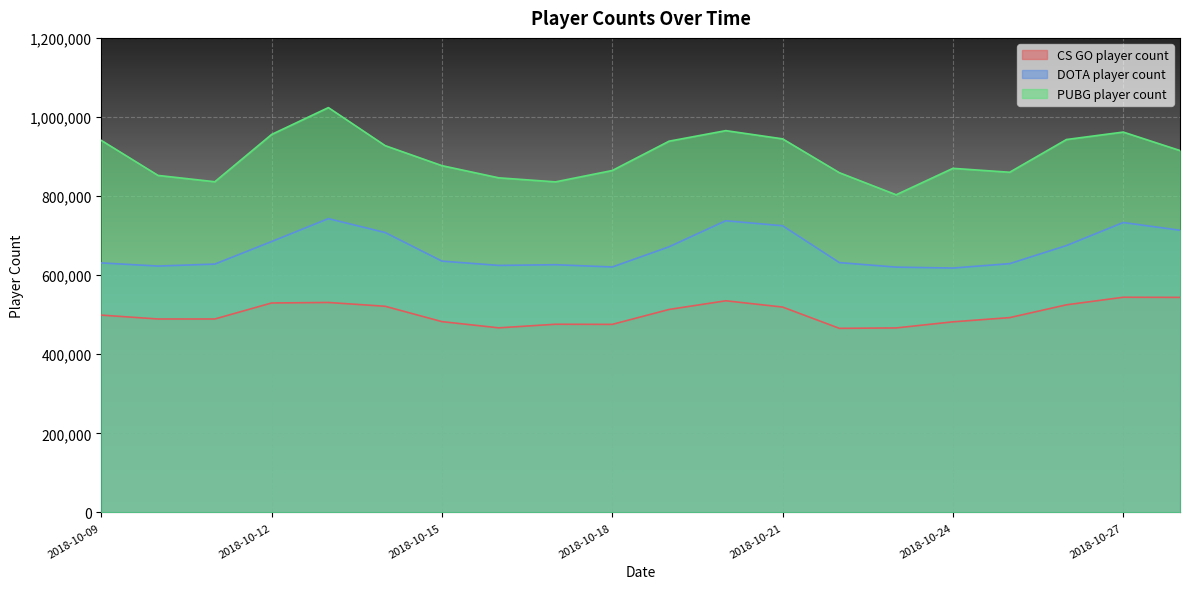

At which label does CS GO player count first exceed 499103?

2018-10-12